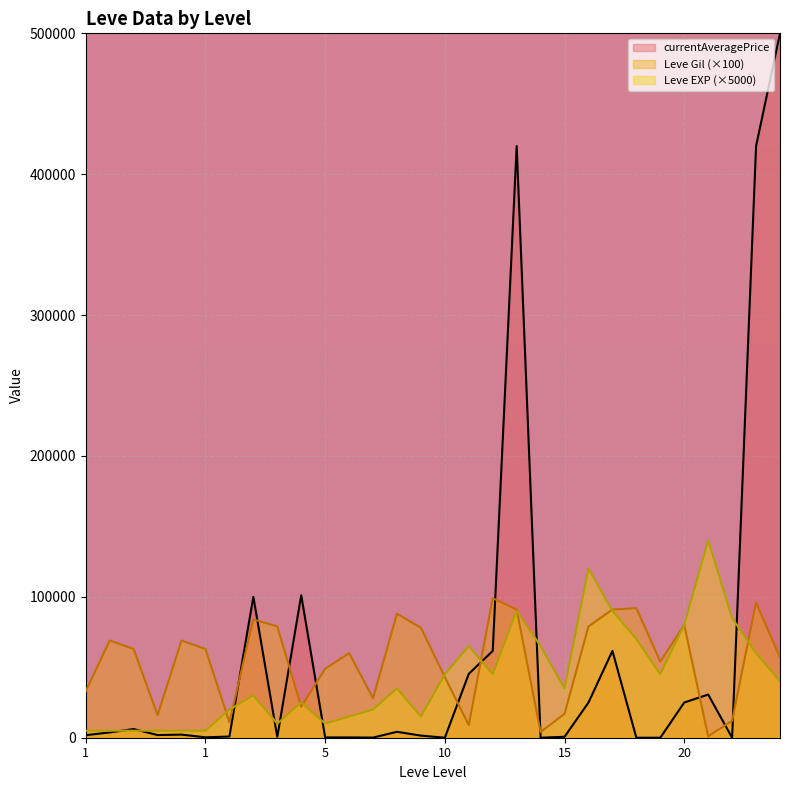

Where do Leve Gil and Leve EXP first cross each other?

1 and 5